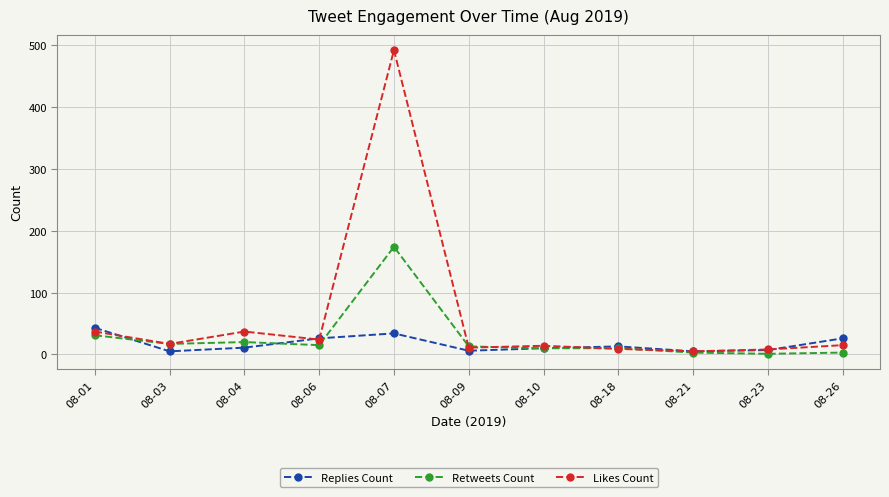

At which category does the chart reach its peak across all series?

08-07